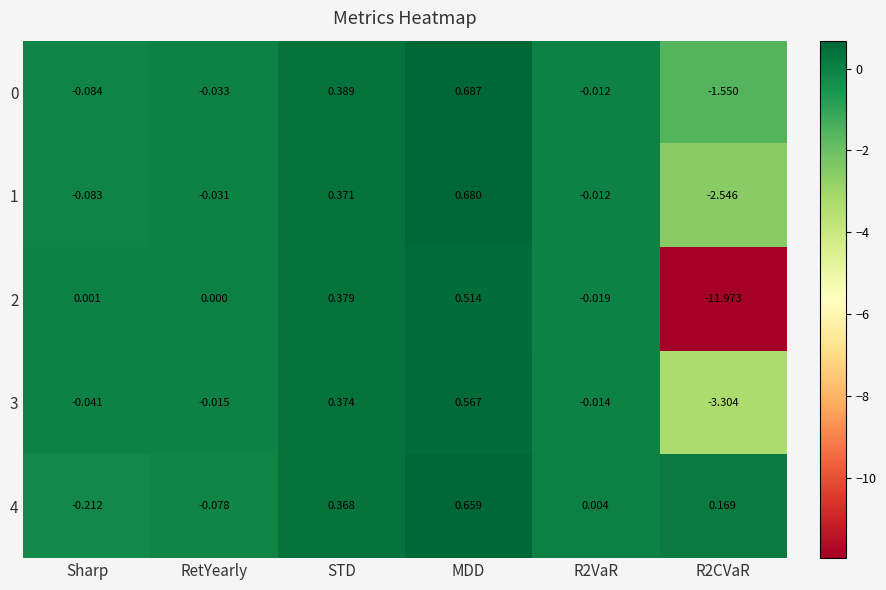

Where does the 2 series first go above 0?

Sharp